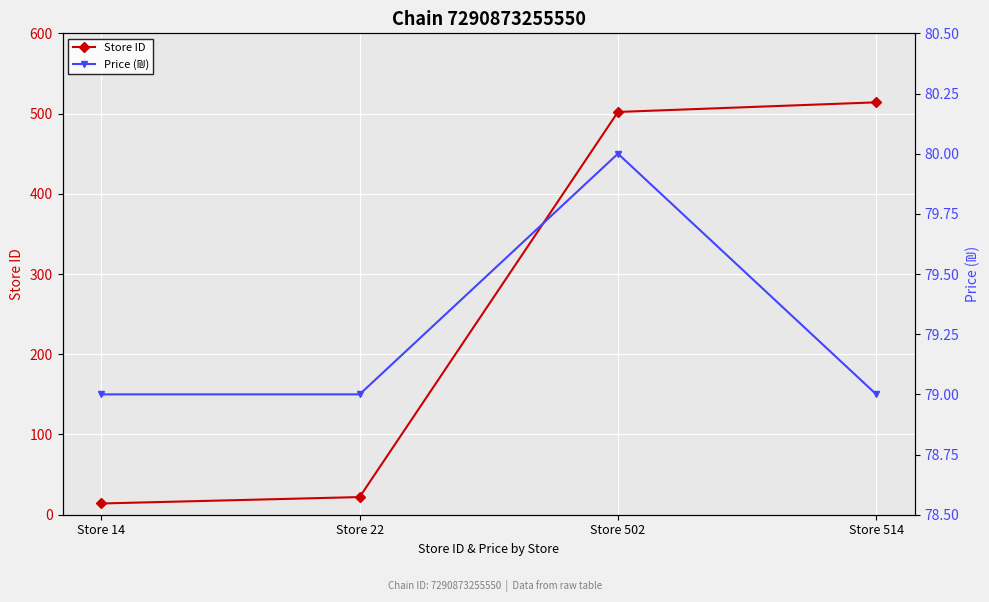

Rank the categories by Price (₪) value from highest to lowest.

Store 502, Store 14, Store 22, Store 514